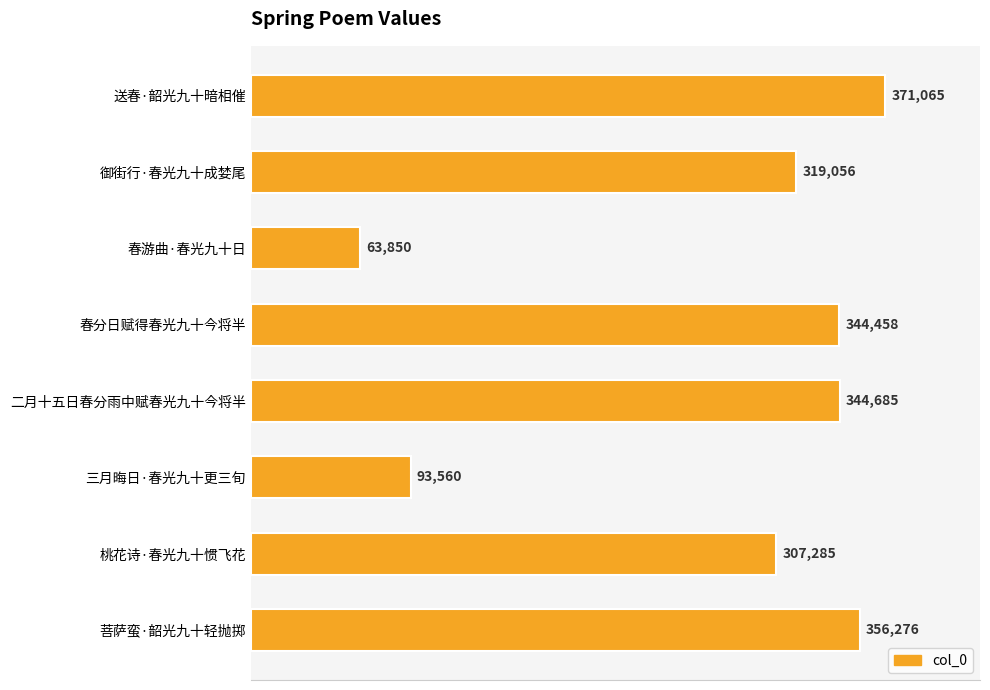

What is the difference between the maximum and second lowest values?

277505